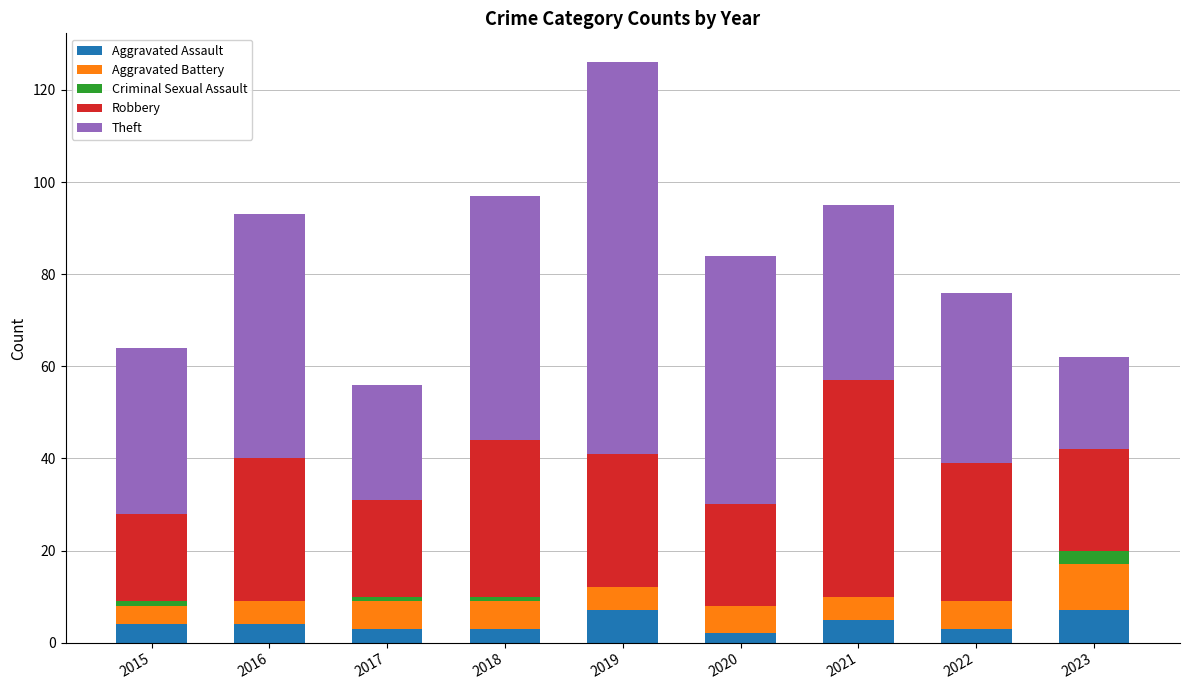

At which category is the sum across all series the highest?

2019